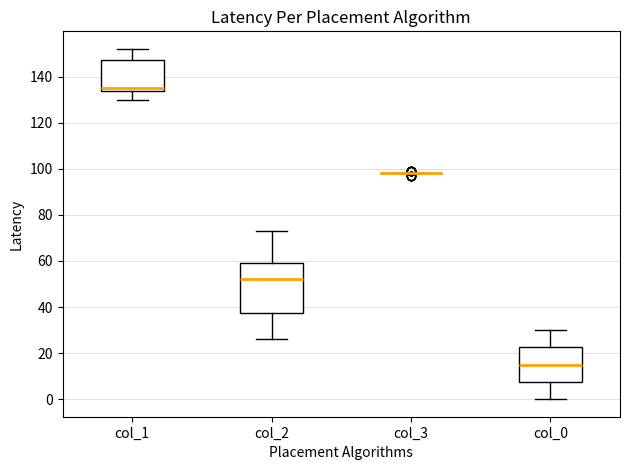

Where does the median line of the box for col_0 sit on the y-axis? The values are not printed on the chart, so give them approximately, as read against the axis.

16